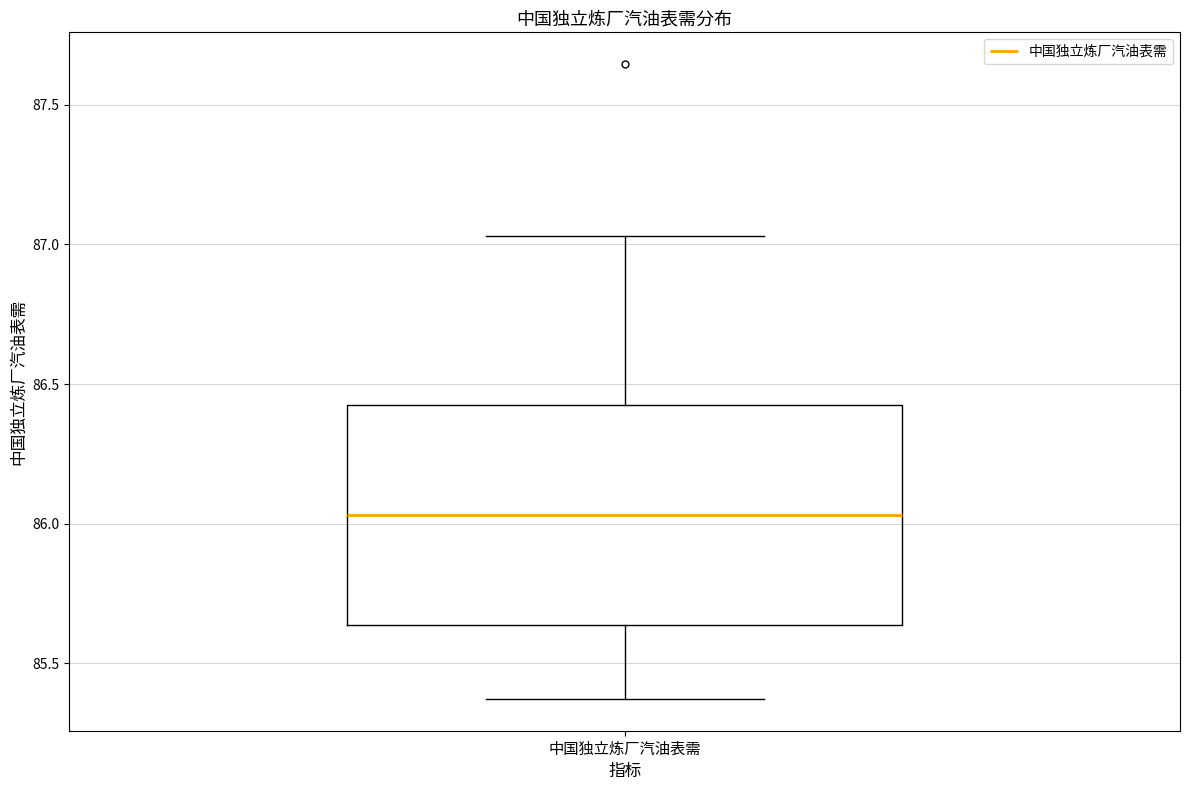

Read this box plot against the y-axis: the position of the median line, the range covered by the box, and the ends of both whiskers. The values are not printed on the chart, so give them approximately, as read against the axis.

median 86.05, box 85.65 to 86.45, whiskers 85.35 to 87.05